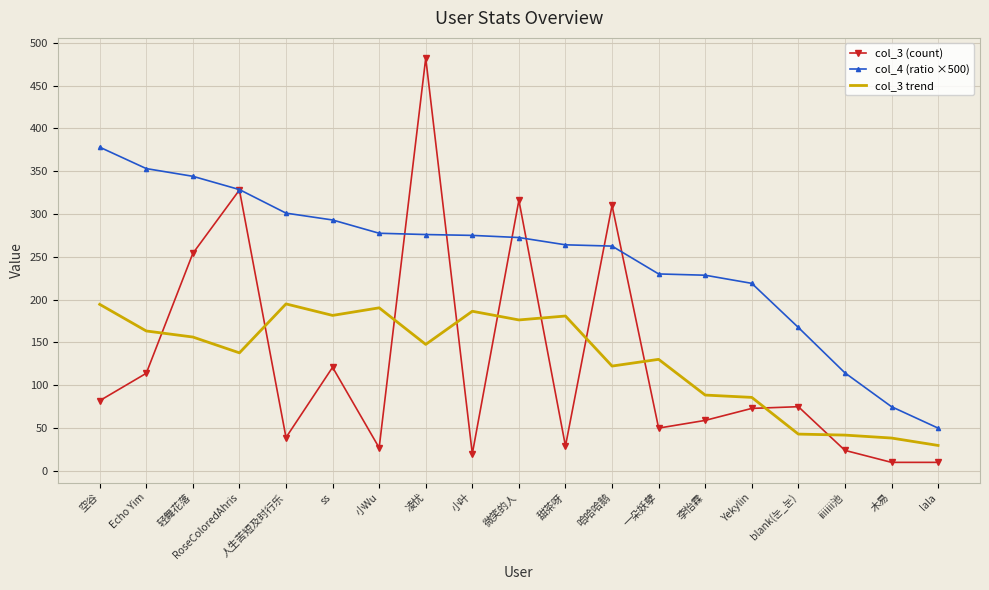

What is the difference between the maximum and second lowest values in the col_3 trend series?

156.6